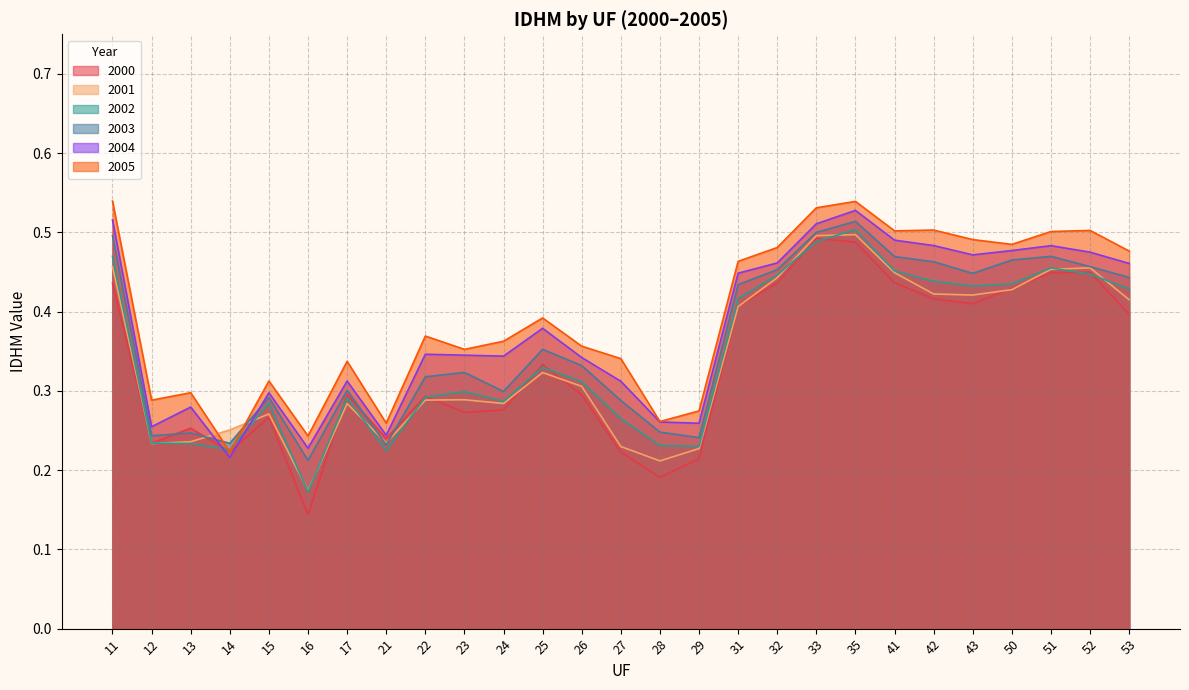

Reading right to left, extract all data points from this chart.

2000: 53=0.4	52=0.4	51=0.4	50=0.4	43=0.4	42=0.4	41=0.4	35=0.5	33=0.5	32=0.4	31=0.4	29=0.2	28=0.2	27=0.2	26=0.3	25=0.3	24=0.3	23=0.3	22=0.3	21=0.2	17=0.3	16=0.1	15=0.3	14=0.2	13=0.3	12=0.2	11=0.4
2001: 53=0.4	52=0.5	51=0.5	50=0.4	43=0.4	42=0.4	41=0.4	35=0.5	33=0.5	32=0.4	31=0.4	29=0.2	28=0.2	27=0.2	26=0.3	25=0.3	24=0.3	23=0.3	22=0.3	21=0.2	17=0.3	16=0.2	15=0.3	14=0.3	13=0.2	12=0.2	11=0.5
2002: 53=0.4	52=0.4	51=0.5	50=0.4	43=0.4	42=0.4	41=0.5	35=0.5	33=0.5	32=0.4	31=0.4	29=0.2	28=0.2	27=0.3	26=0.3	25=0.3	24=0.3	23=0.3	22=0.3	21=0.2	17=0.3	16=0.2	15=0.3	14=0.2	13=0.2	12=0.2	11=0.5
2003: 53=0.4	52=0.5	51=0.5	50=0.5	43=0.4	42=0.5	41=0.5	35=0.5	33=0.5	32=0.5	31=0.4	29=0.2	28=0.2	27=0.3	26=0.3	25=0.4	24=0.3	23=0.3	22=0.3	21=0.2	17=0.3	16=0.2	15=0.3	14=0.2	13=0.2	12=0.2	11=0.5
2004: 53=0.5	52=0.5	51=0.5	50=0.5	43=0.5	42=0.5	41=0.5	35=0.5	33=0.5	32=0.5	31=0.4	29=0.3	28=0.3	27=0.3	26=0.3	25=0.4	24=0.3	23=0.3	22=0.3	21=0.2	17=0.3	16=0.2	15=0.3	14=0.2	13=0.3	12=0.3	11=0.5
2005: 53=0.5	52=0.5	51=0.5	50=0.5	43=0.5	42=0.5	41=0.5	35=0.5	33=0.5	32=0.5	31=0.5	29=0.3	28=0.3	27=0.3	26=0.4	25=0.4	24=0.4	23=0.4	22=0.4	21=0.3	17=0.3	16=0.2	15=0.3	14=0.2	13=0.3	12=0.3	11=0.5